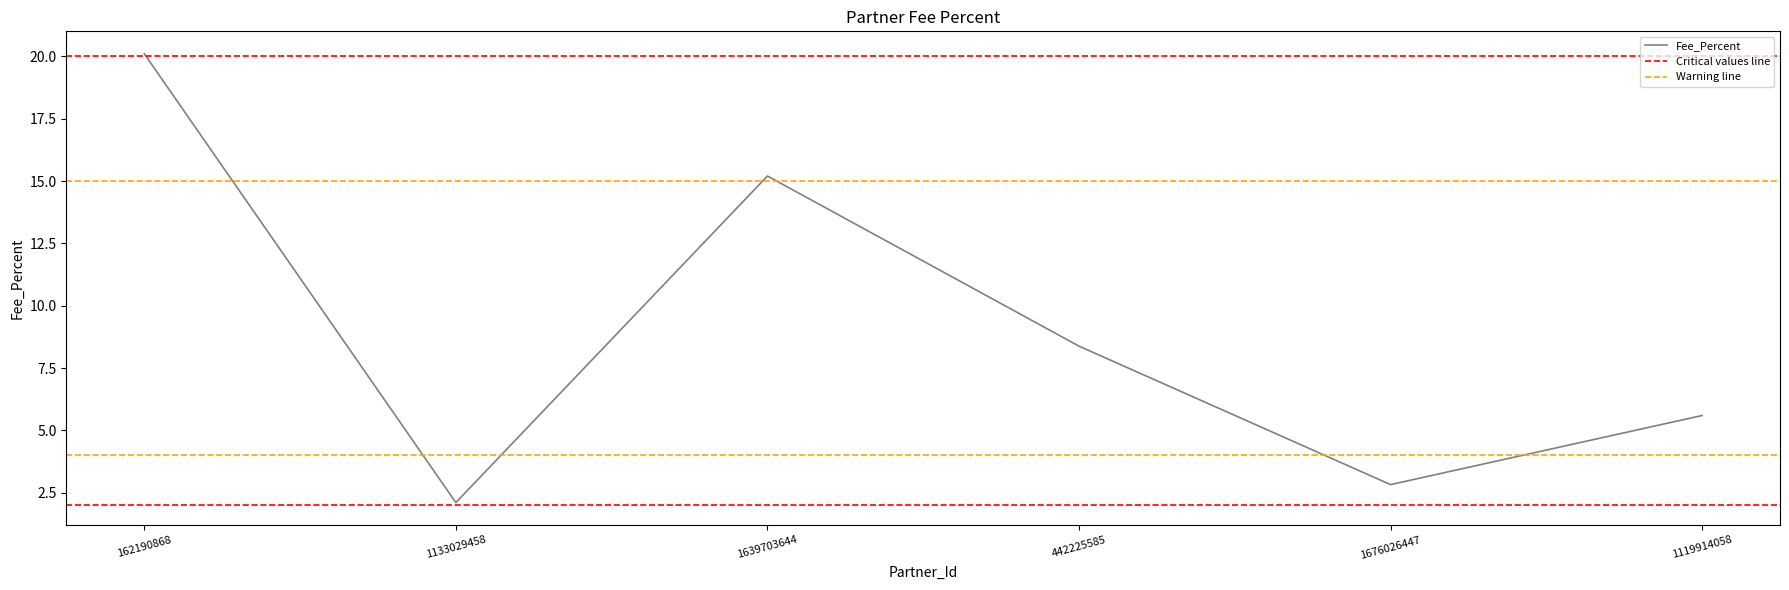

What is the label of the 5th point from the right?

1133029458